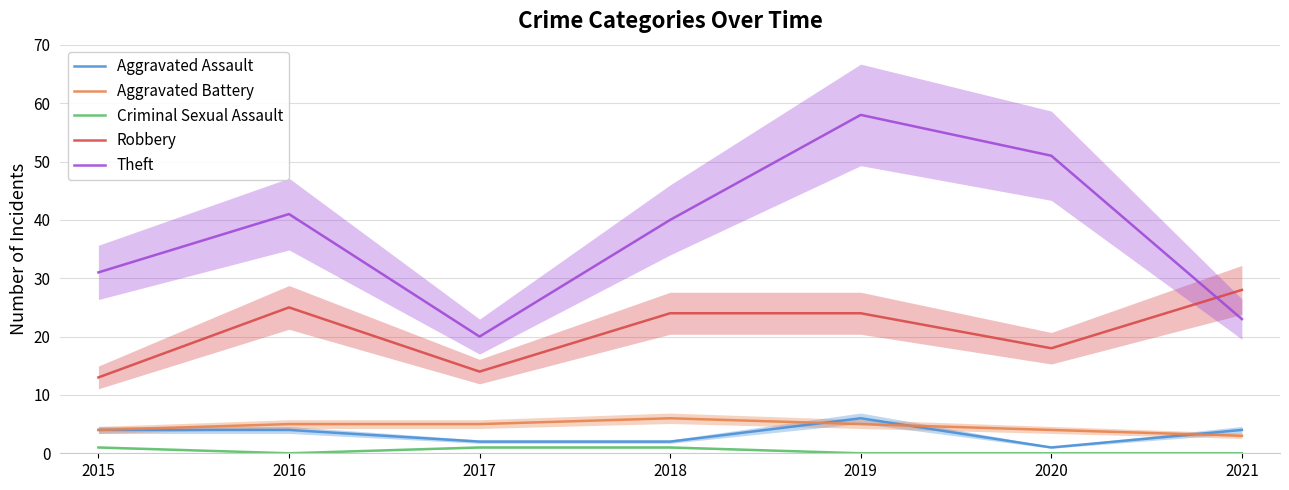

True or false: Aggravated Battery and Criminal Sexual Assault cross at least once.

False